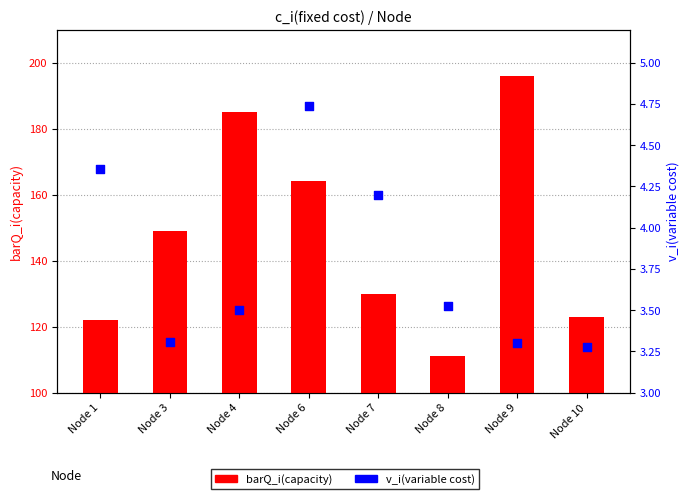

Which series reaches the minimum Y coordinate?

v_i(variable cost)